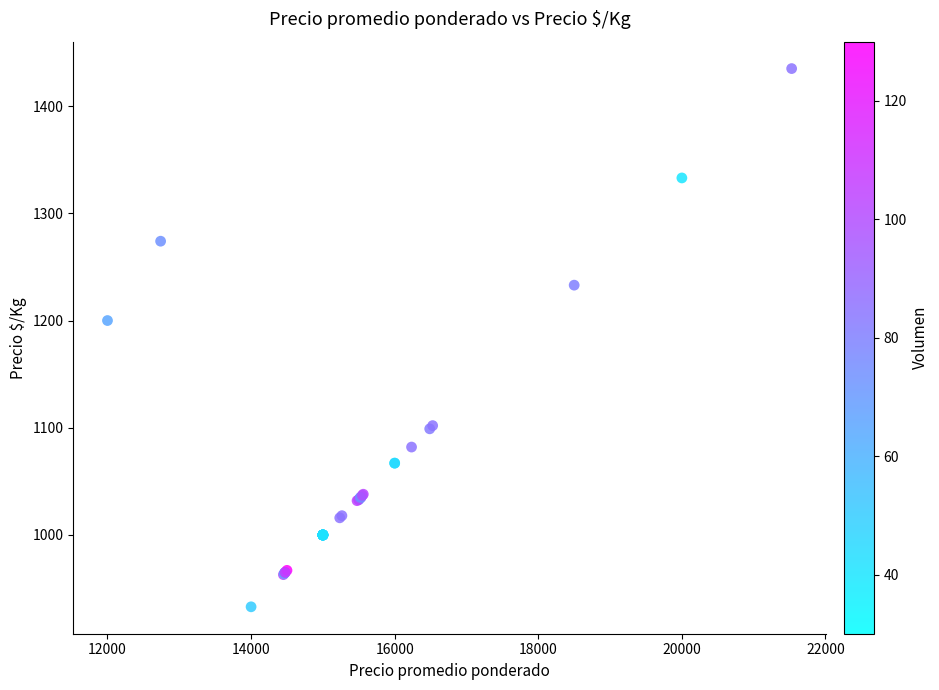

What Y value in the scatter plot is closest to 1184?

1200